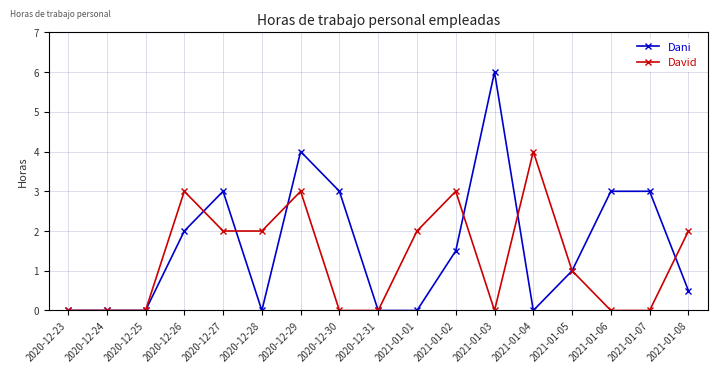

Reading right to left, transcribe all the data shown in this chart.

Dani: 0.5	3.0	3.0	1.0	0.0	6.0	1.5	0.0	0.0	3.0	4.0	0.0	3.0	2.0	0.0	0.0	0.0
David: 2.0	0.0	0.0	1.0	4.0	0.0	3.0	2.0	0.0	0.0	3.0	2.0	2.0	3.0	0.0	0.0	0.0